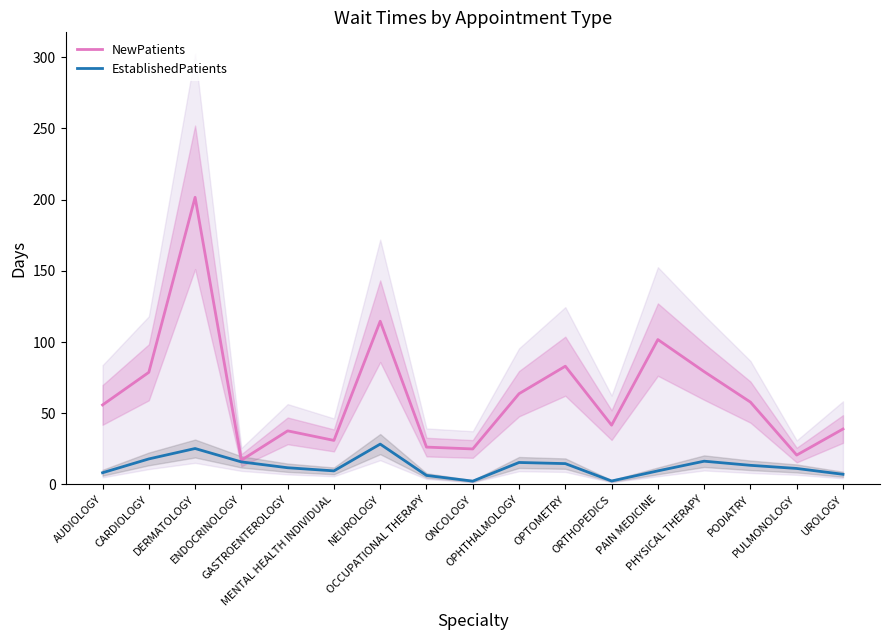

At which label does NewPatients reach its minimum?

ENDOCRINOLOGY